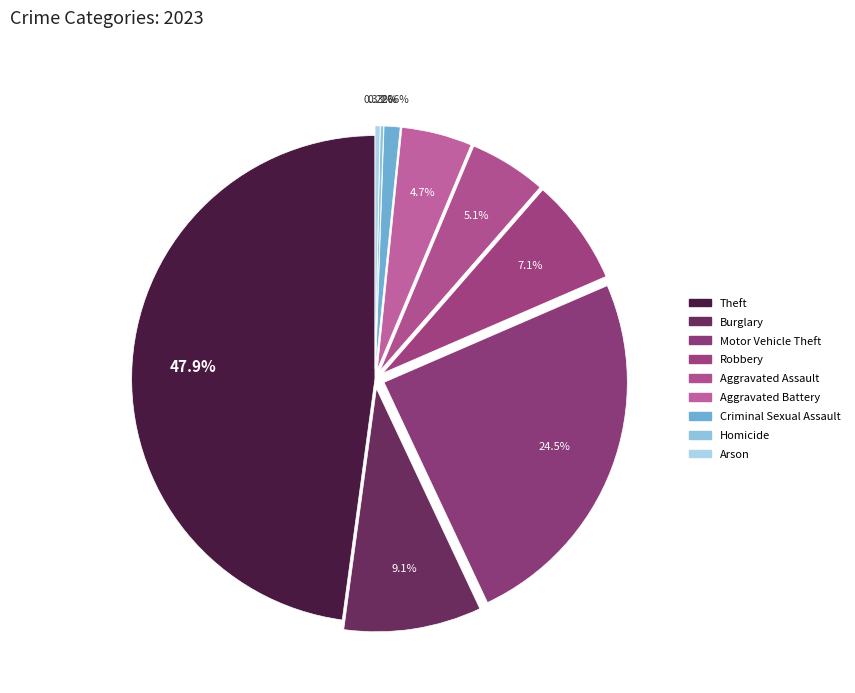

To the nearest percent, what percentage of the pie is Robbery?

7%